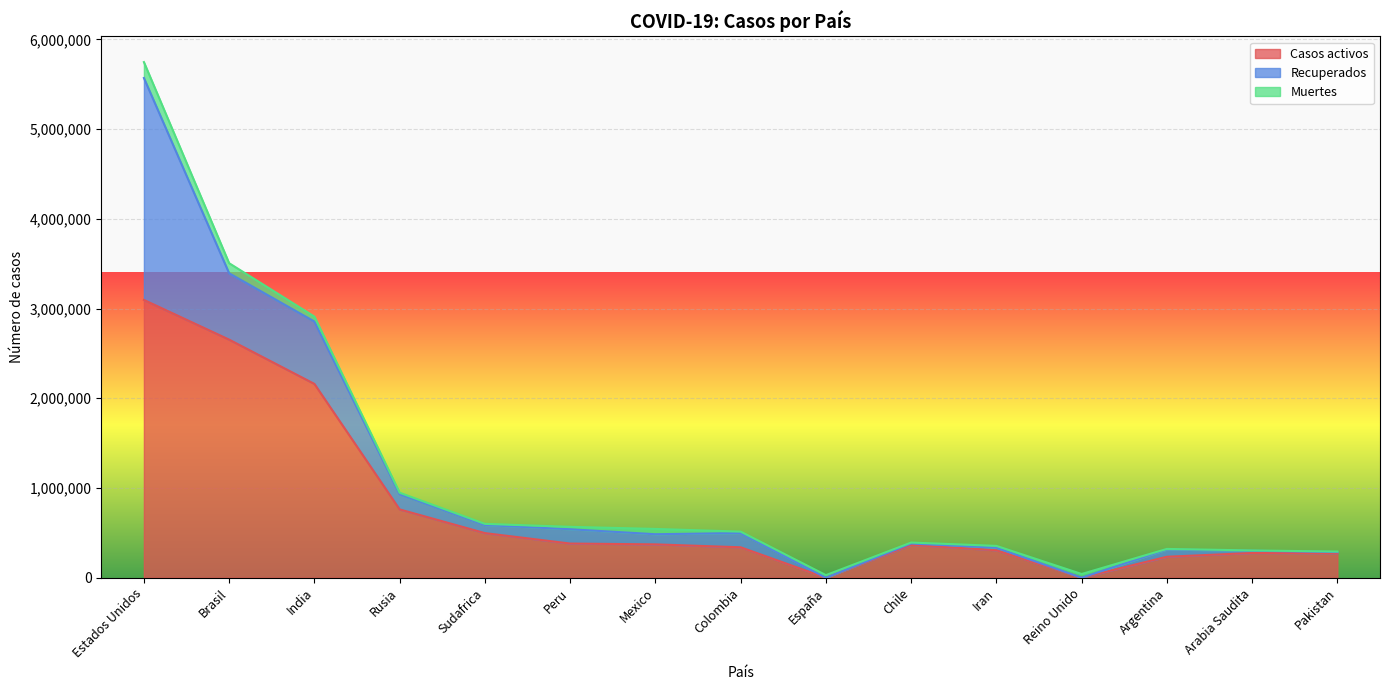

Where is Muertes nearest to the value 90493?

Brasil